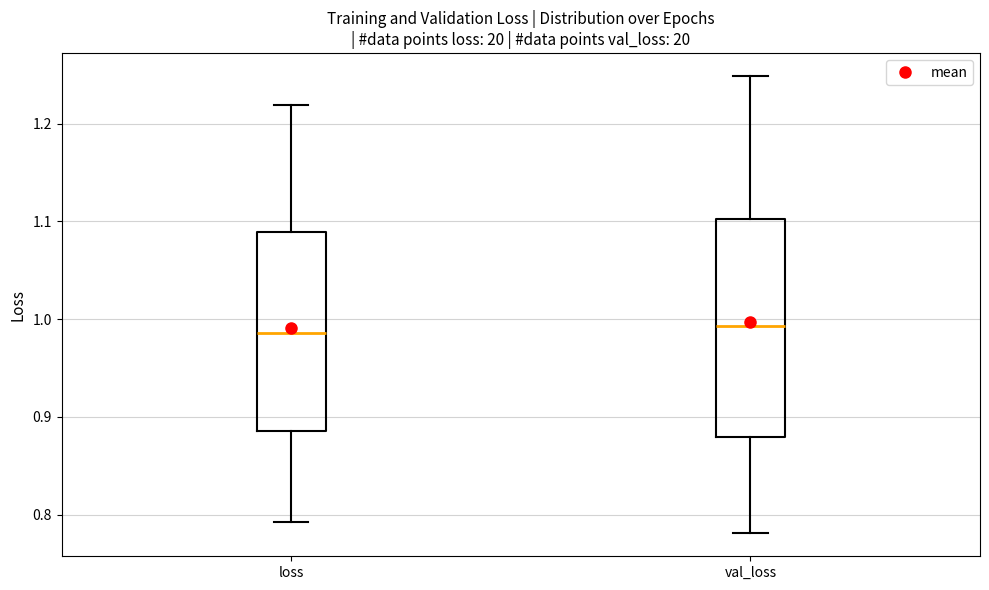

Reading left to right, read every box against the y-axis: the position of its median line, the range the box covers, and the ends of its whiskers. The values are not printed on the chart, so give them approximately, as read against the axis.

loss: median 0.99, box 0.89 to 1.09, whiskers 0.79 to 1.22
val_loss: median 0.99, box 0.88 to 1.10, whiskers 0.78 to 1.25